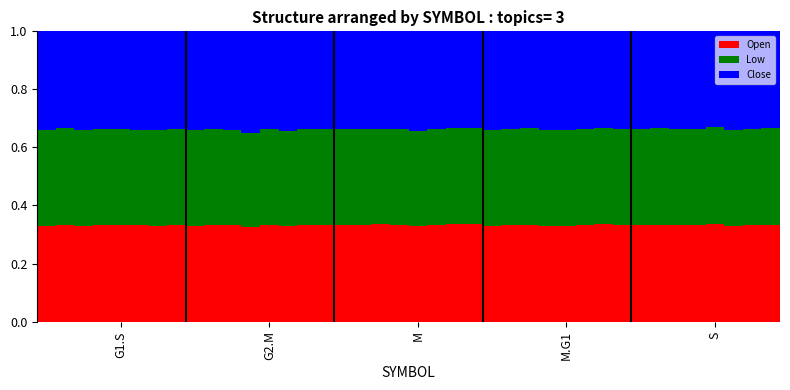

What are all the series names shown in the legend?

Open, Low, Close